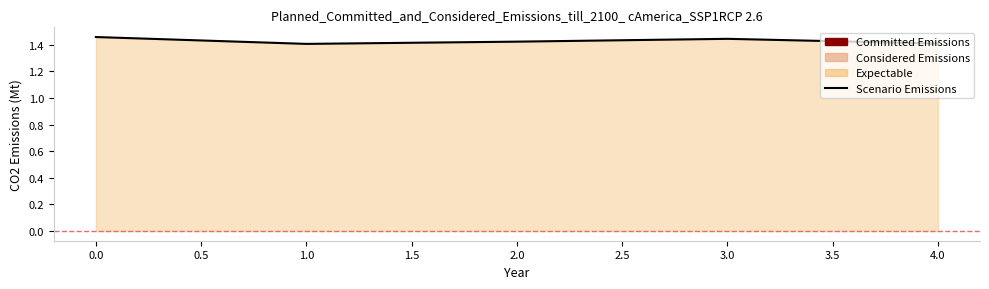

What position from the right is 0.0?

5